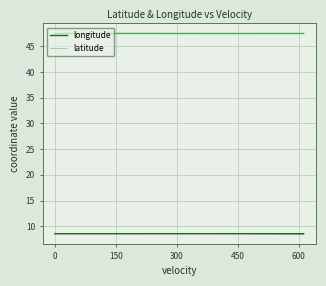

What is the total value across all series at 600?

56.1